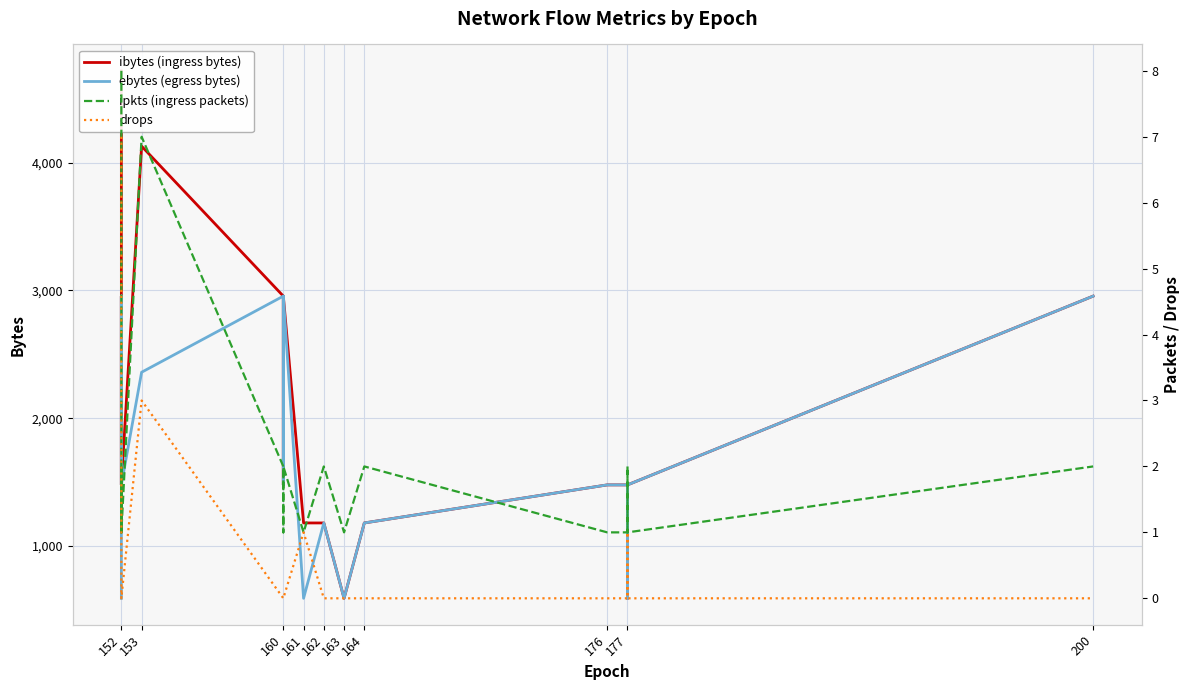

Which label corresponds to the largest value in the chart?

152